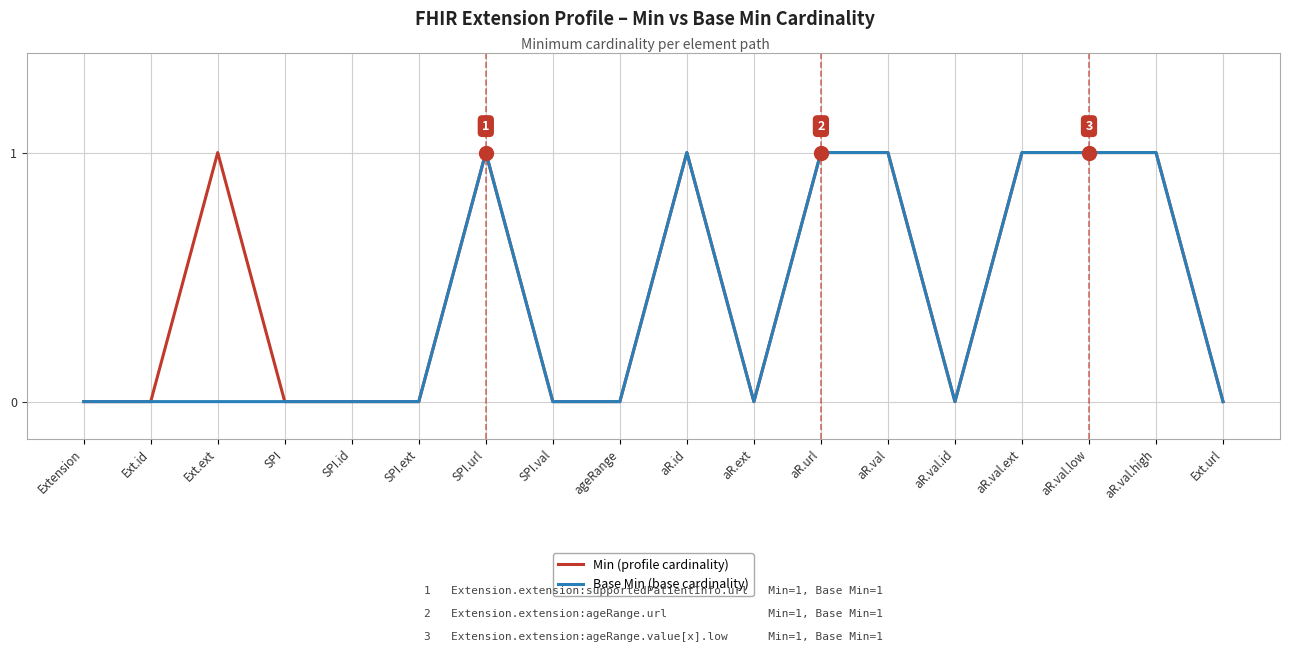

The Base Min (base cardinality) series shows 0 at SPI.id. True or false?

True